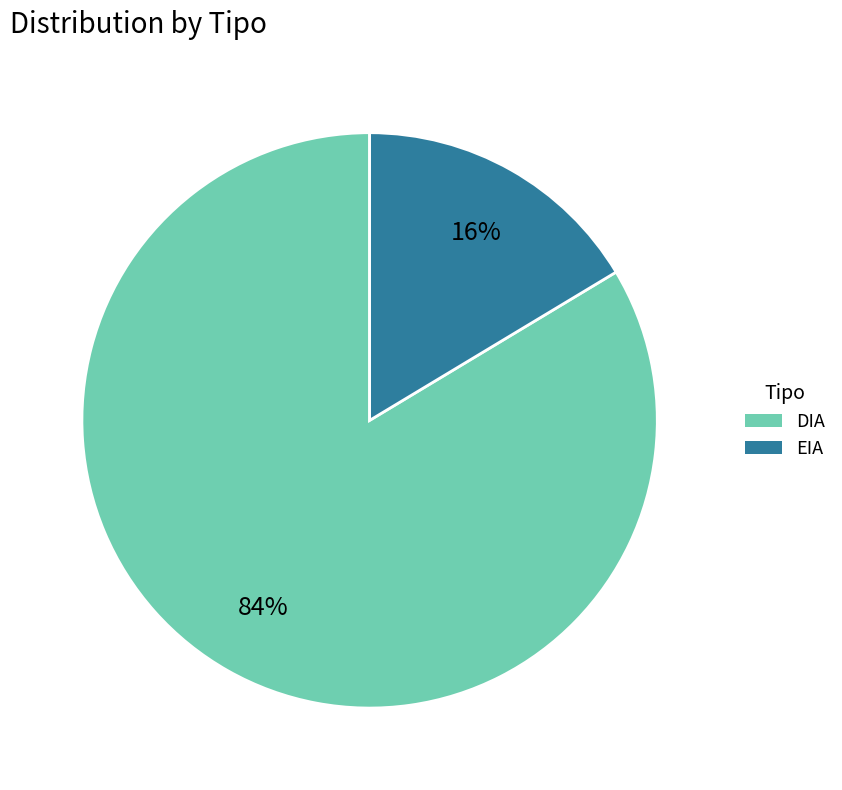

True or false: DIA accounts for 84% of the total.

True